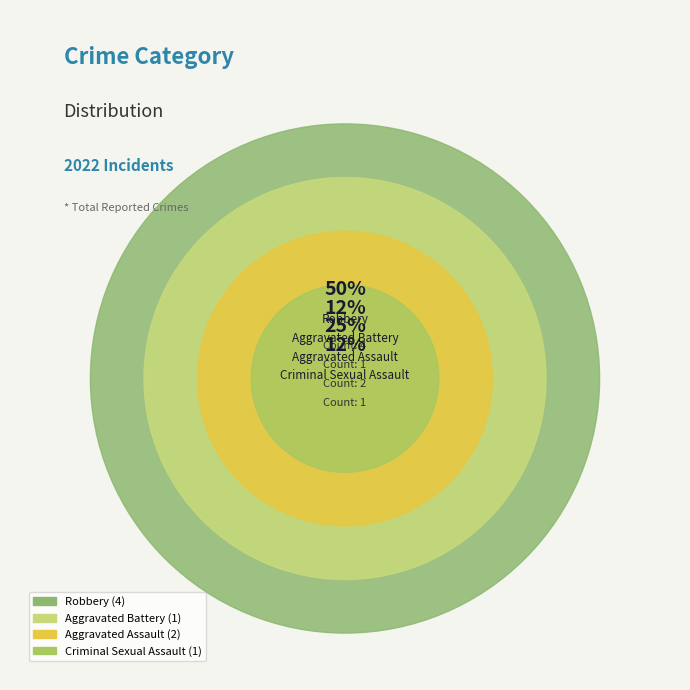

Which slice is the smallest?

Aggravated Battery